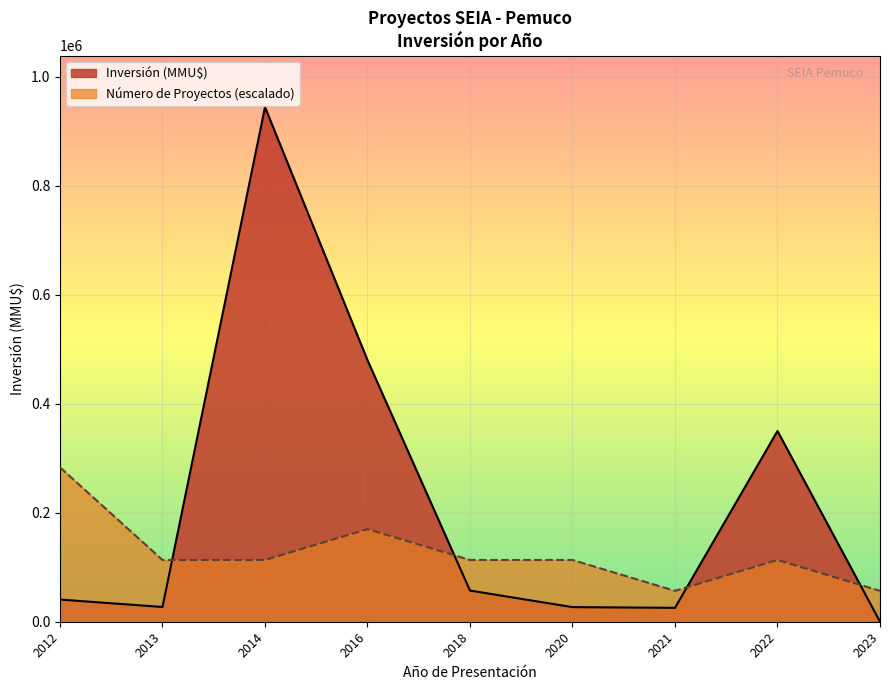

Which series has the largest range (max minus min)?

Inversión (MMU$)